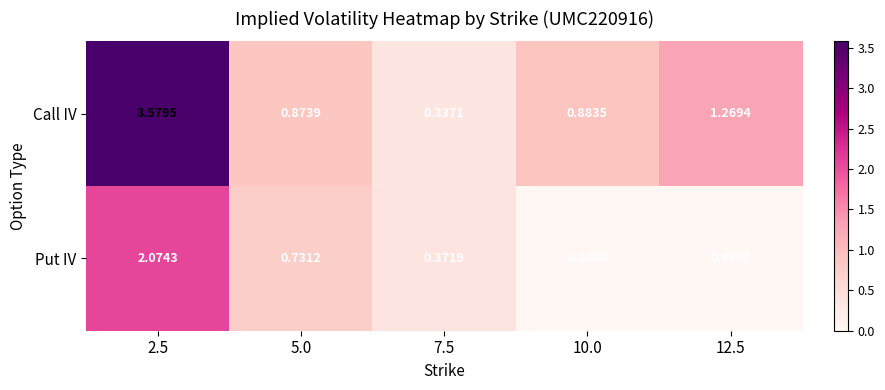

At 2.5, list the series in order from smallest to largest.

Put IV, Call IV